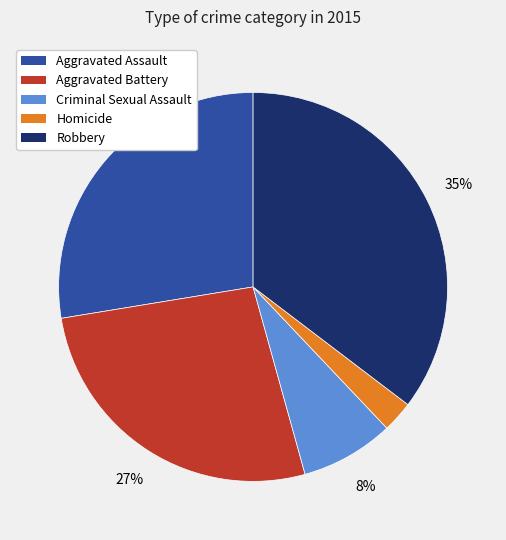

What is the smallest slice in the pie chart?

Homicide